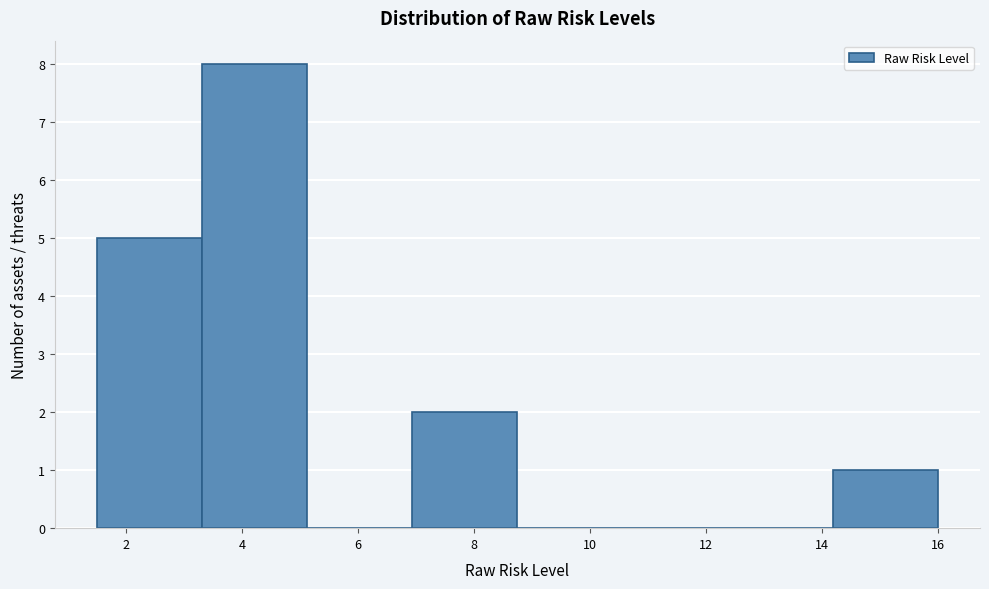

Reading left to right, list every bar in this chart as the range it spans on the x-axis followed by its height. Neither the bar edges nor the heights are printed on the chart, so give them approximately, as read against the axes.

1.6 to 3.4: 5
3.4 to 5.2: 8
5.2 to 7.0: 0
7.0 to 8.8: 2
8.8 to 10.6: 0
10.6 to 12.4: 0
12.4 to 14.2: 0
14.2 to 16.0: 1